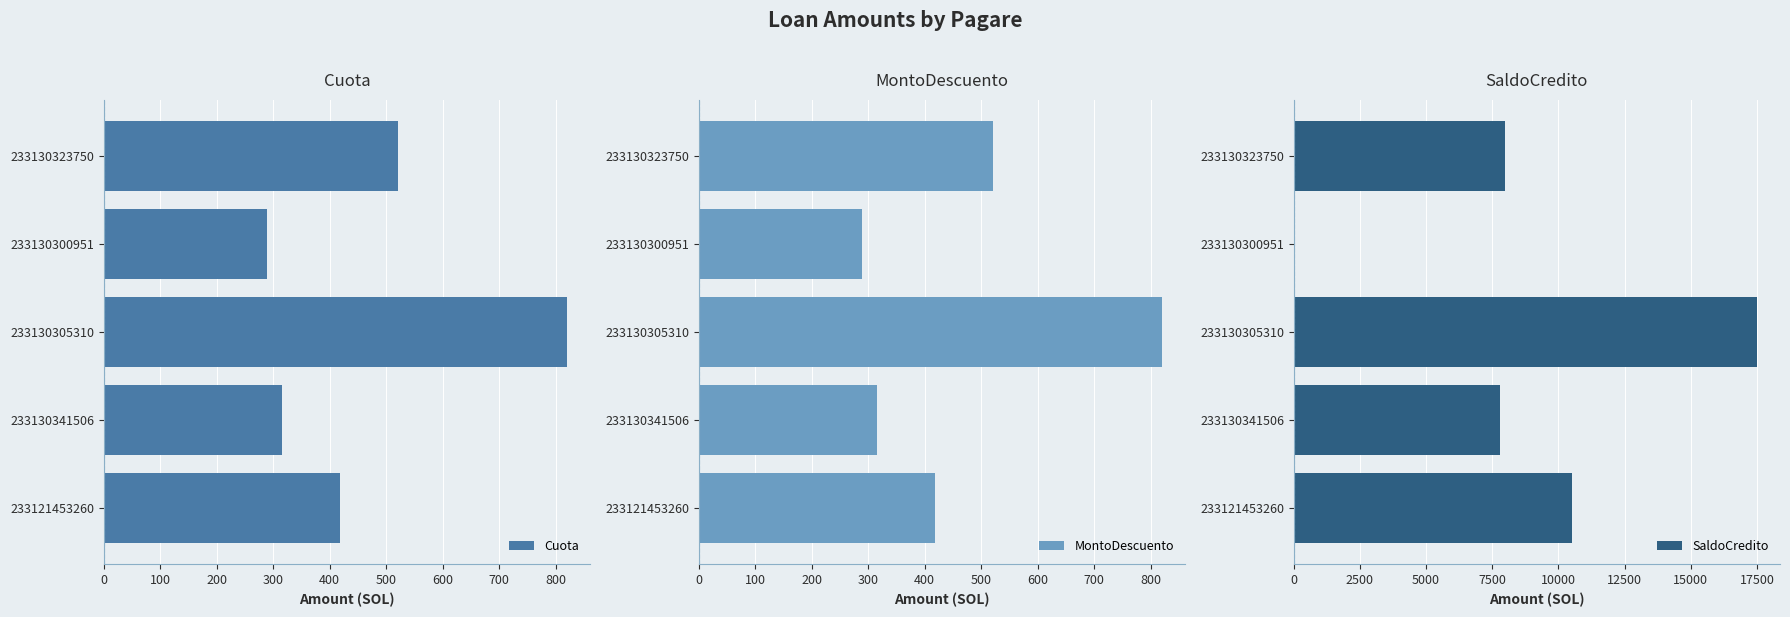

True or false: Cuota has a value of 490.1 at 233130341506.

False